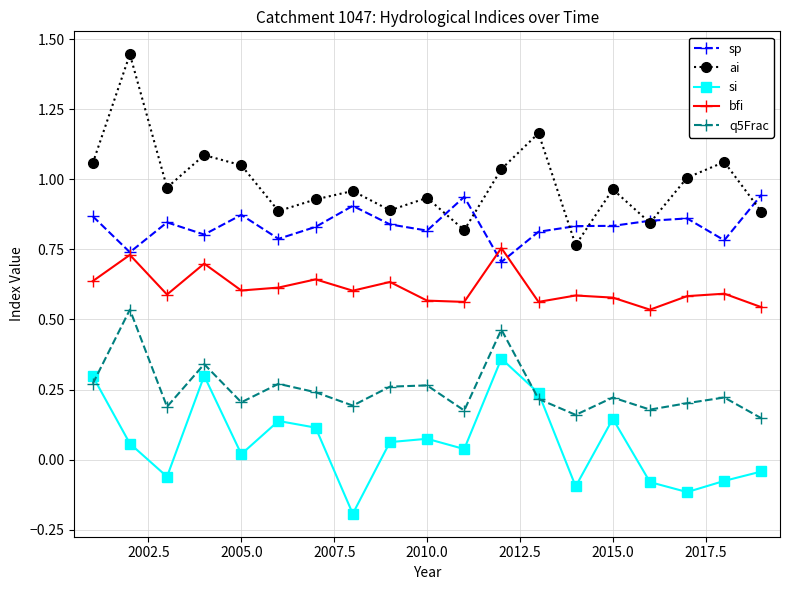

How many interior local peaks does the ai series have?

7